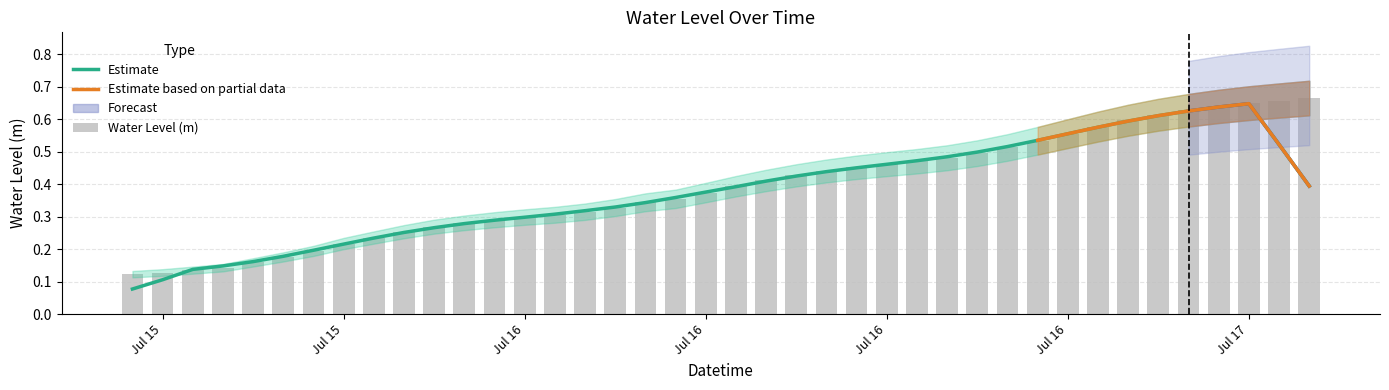

Reading right to left, what are all the values shown in this chart?

0.7	0.7	0.6	0.6	0.6	0.6	0.6	0.6	0.6	0.5	0.5	0.5	0.5	0.5	0.5	0.5	0.4	0.4	0.4	0.4	0.4	0.4	0.3	0.3	0.3	0.3	0.3	0.3	0.3	0.3	0.3	0.2	0.2	0.2	0.2	0.2	0.1	0.1	0.1	0.1